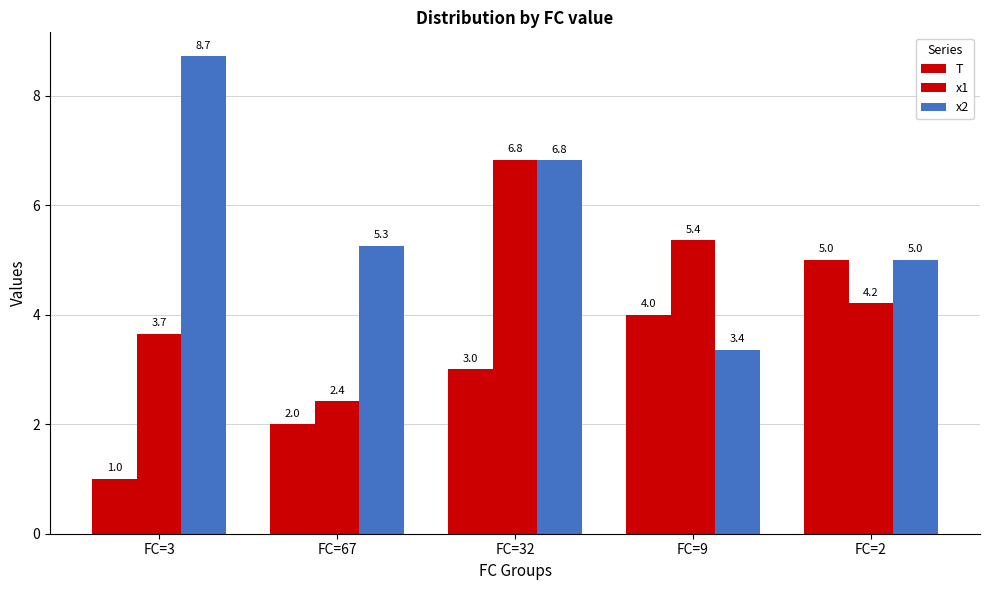

How many series are shown in this chart?

3